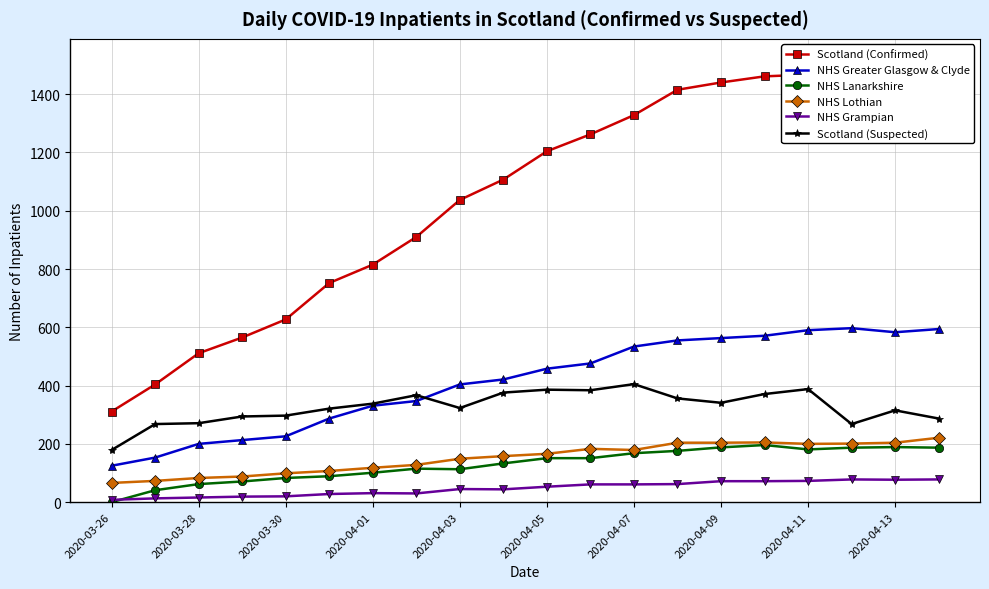

At which category does the chart reach its peak across all series?

19